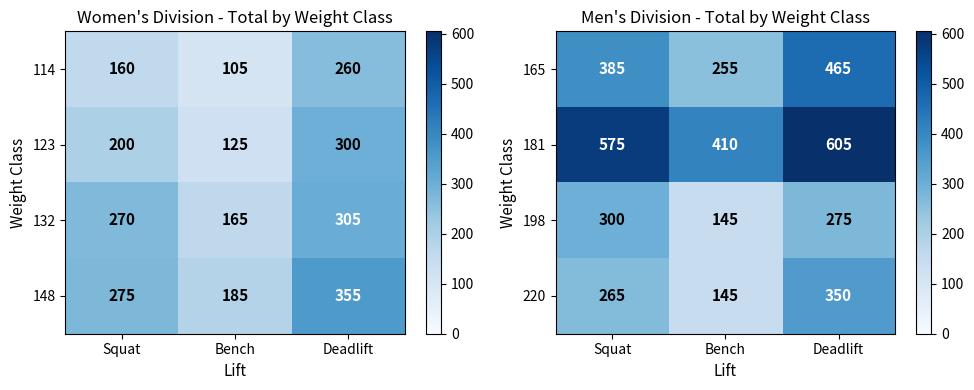

What is the sum of all 198 values?

720